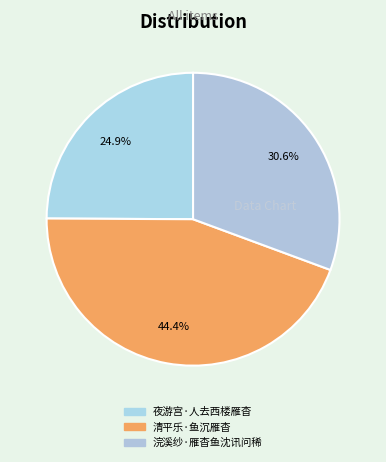

To the nearest percent, what portion does 浣溪纱·雁杳鱼沈讯问稀 represent?

31%